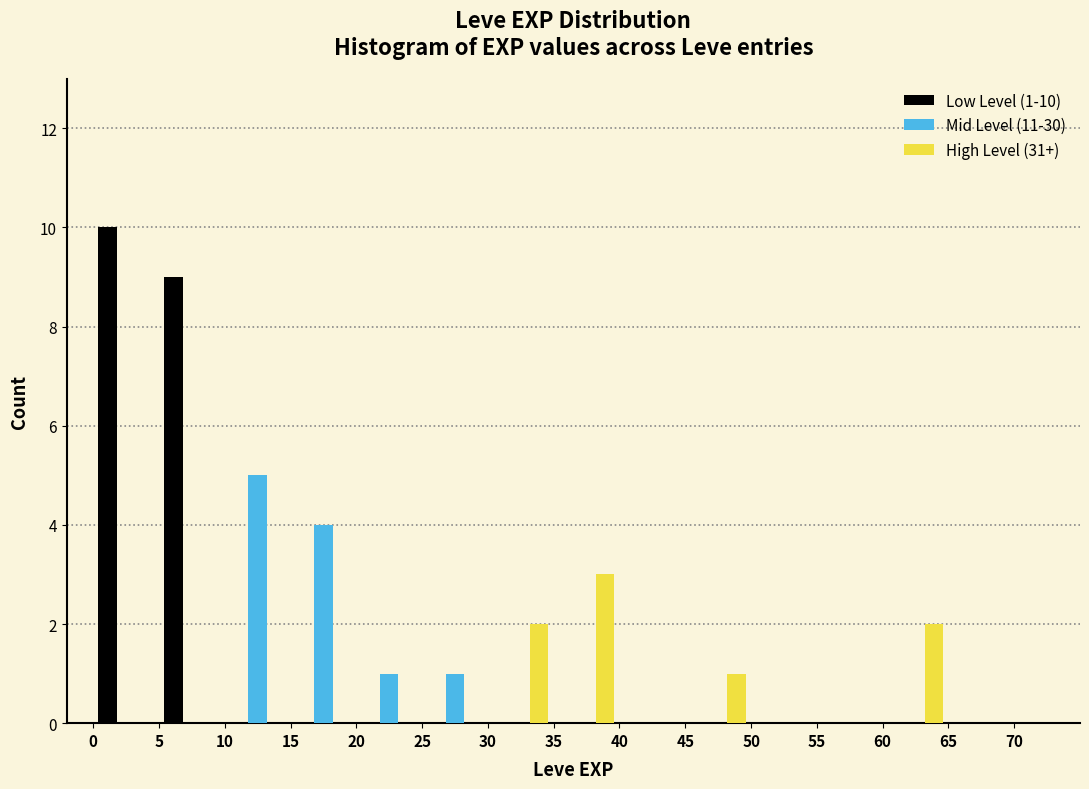

In the Mid Level (11-30) series, which range on the x-axis has the tallest bar?

10 to 15